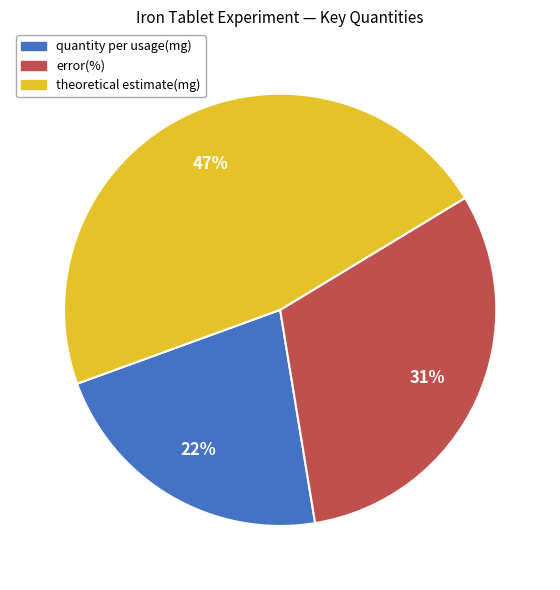

Which category has the biggest portion of the pie?

theoretical estimate(mg)